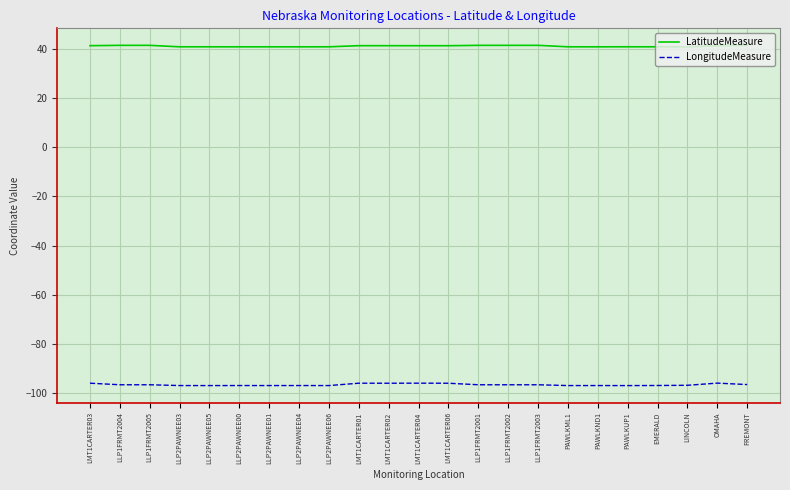

Does the chart have visible grid lines?

Yes